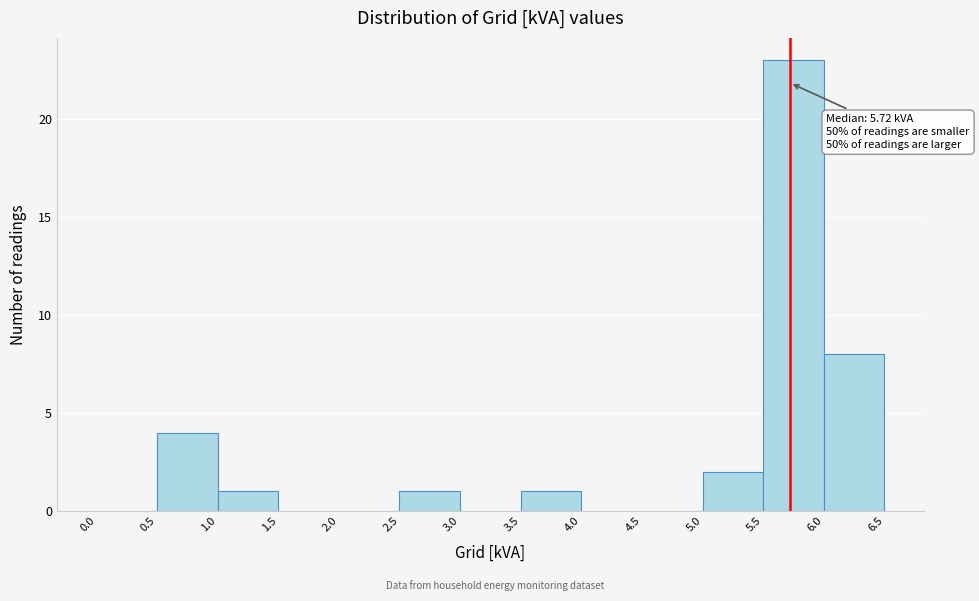

Over which range of the x-axis is the bar tallest?

5.5 to 6.0